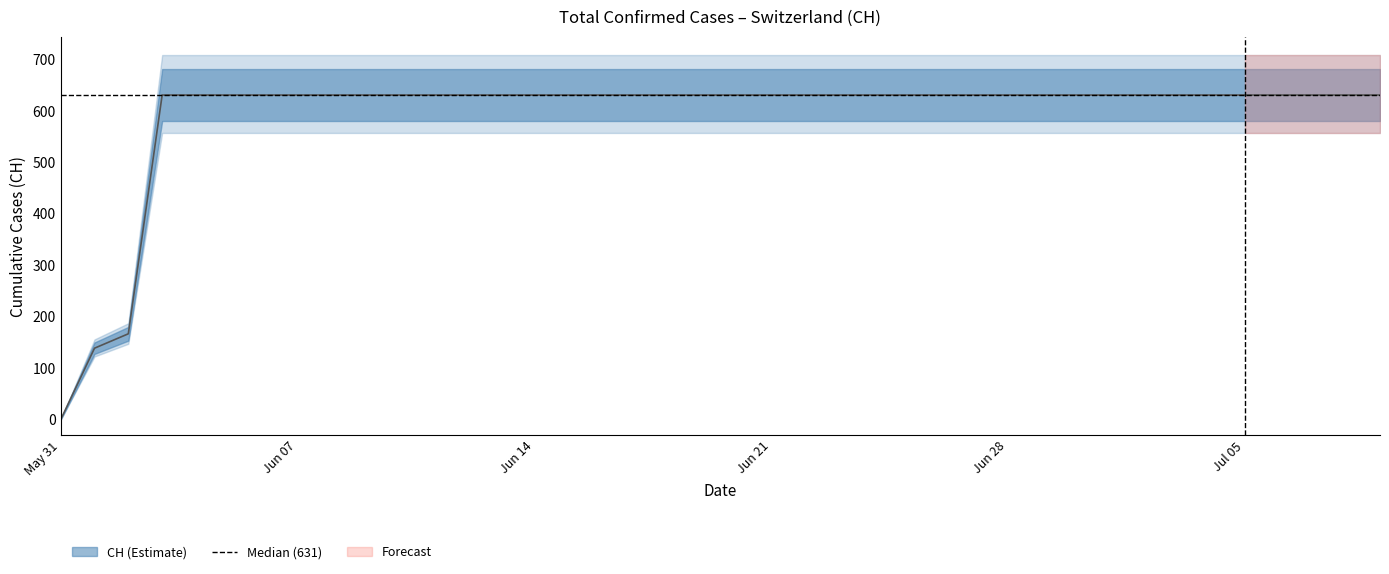

Reading right to left, extract all data points from this chart.

631	631	631	631	631	631	631	631	631	631	631	631	631	631	631	631	631	631	631	631	631	631	631	631	631	631	631	631	631	631	631	631	631	631	631	631	631	167	139	0